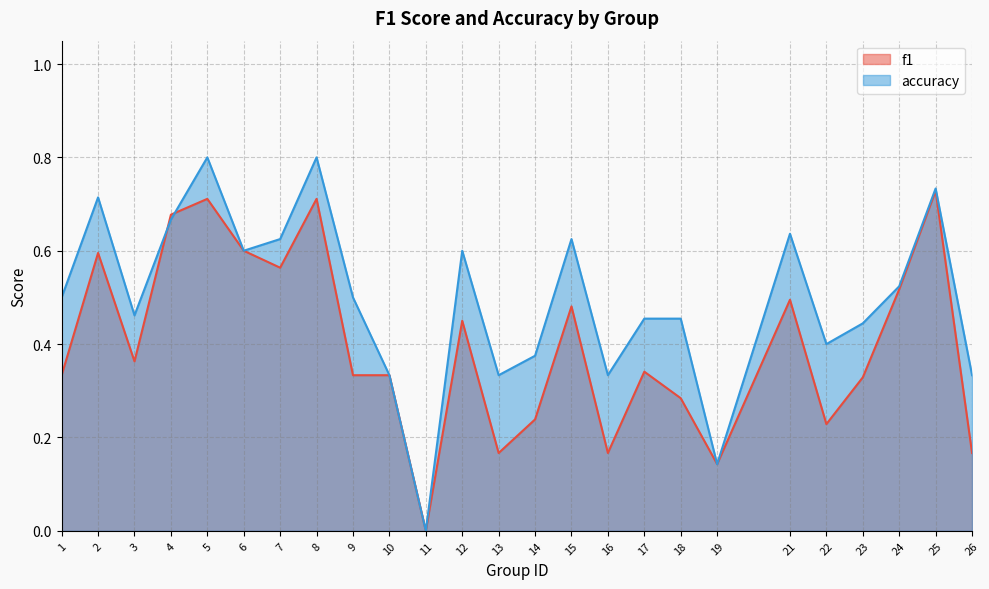

Which series has the widest spread of values?

accuracy